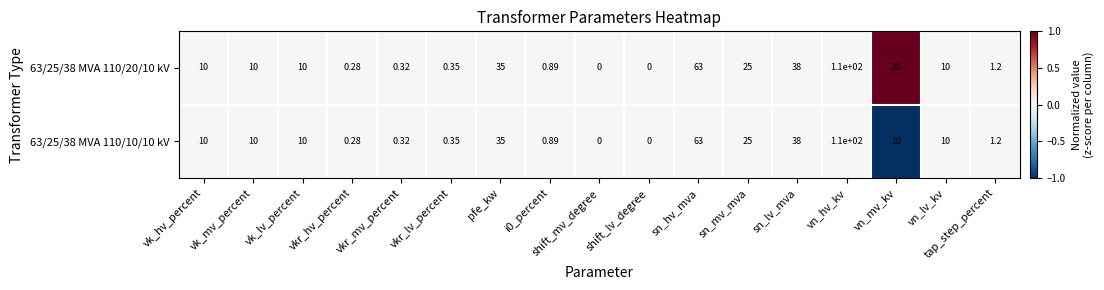

List the series in order of their overall mean, lowest first.

63/25/38 MVA 110/10/10 kV, 63/25/38 MVA 110/20/10 kV